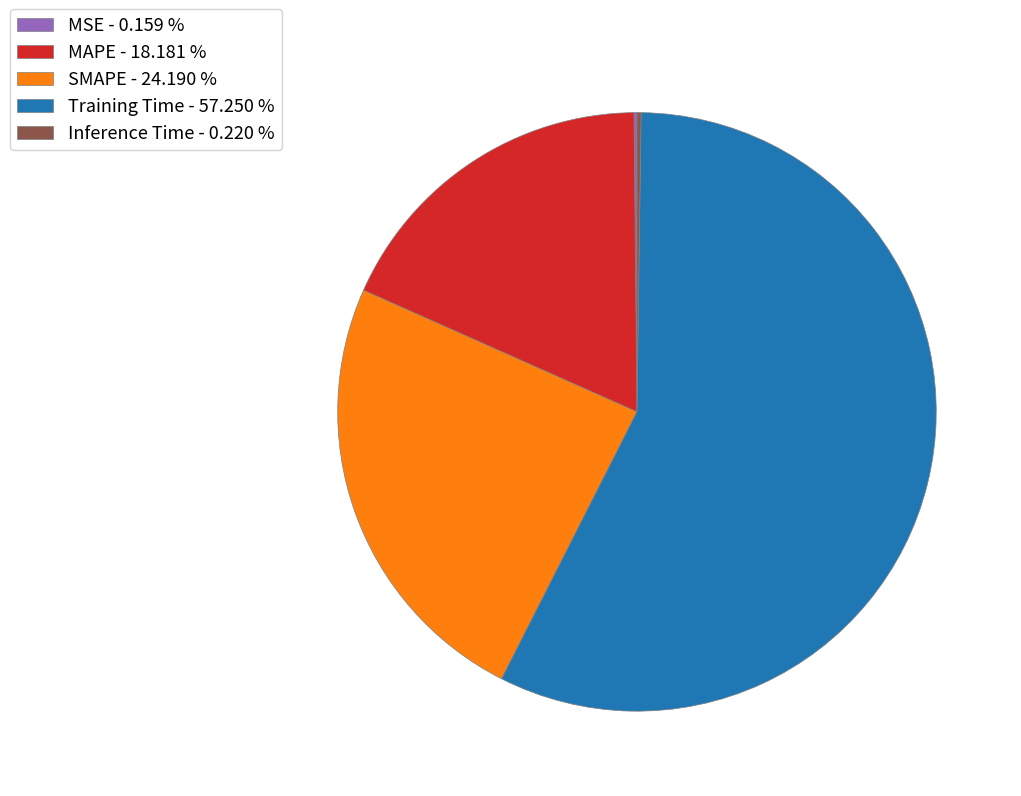

Does any single category account for the majority?

Yes